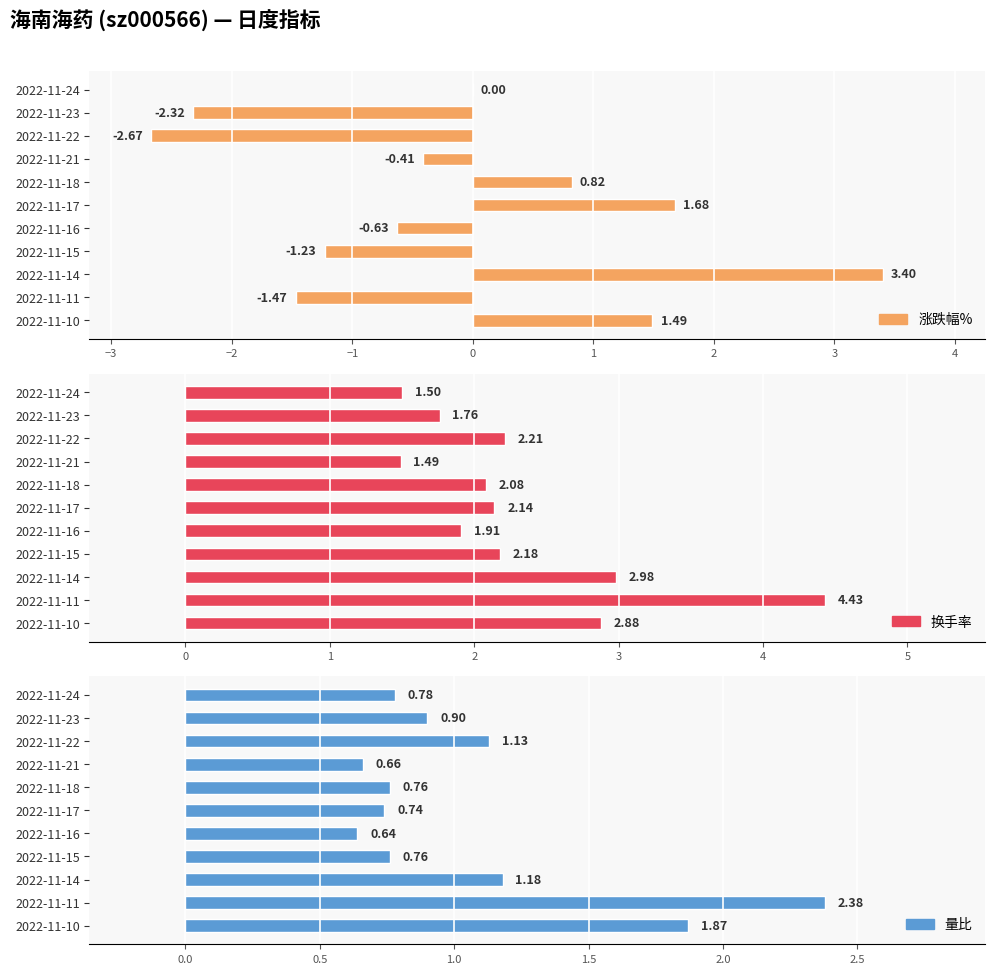

What is the greatest value displayed?

4.4